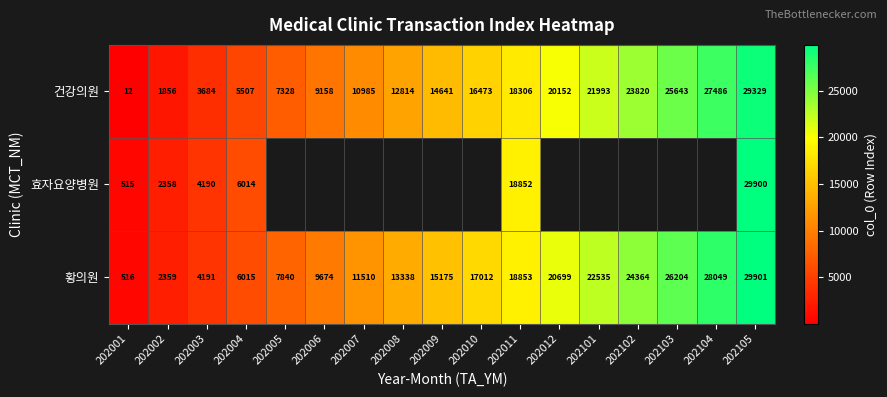

Which has a higher value, 202006 or 202105?

202105